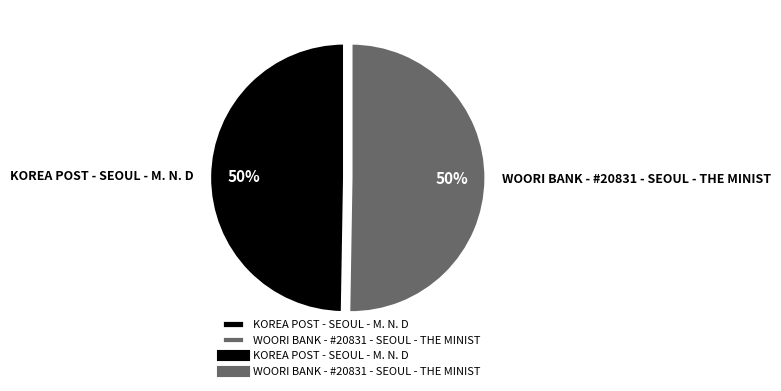

To the nearest percent, what is the combined percentage of KOREA POST - SEOUL - M. N. D and WOORI BANK - #20831 - SEOUL - THE MINIST?

100%